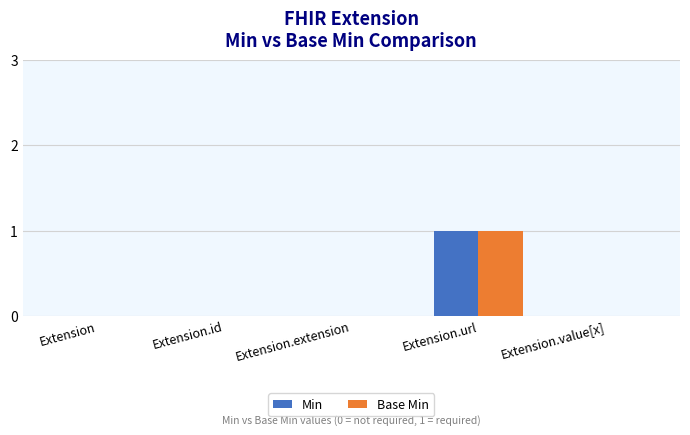

Does the chart contain stacked bars?

No